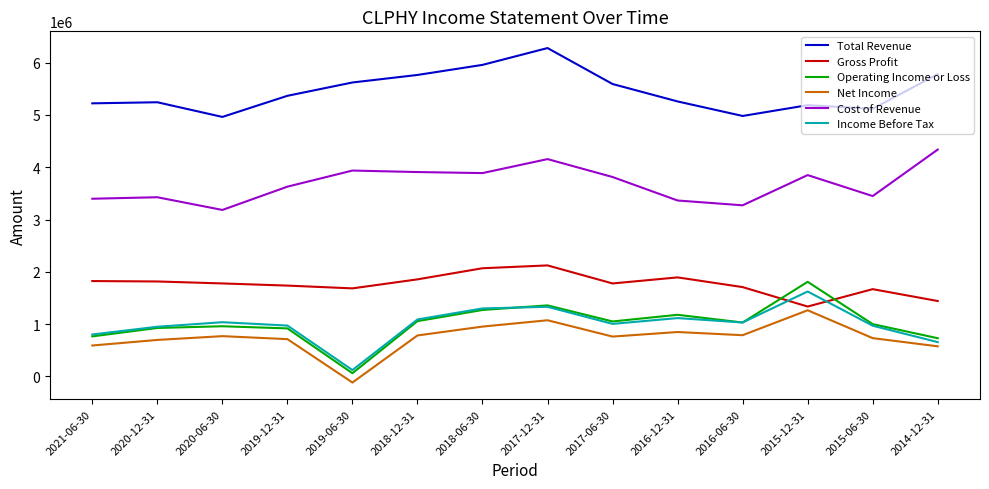

The Net Income series shows 453788 at 2015-06-30. True or false?

False